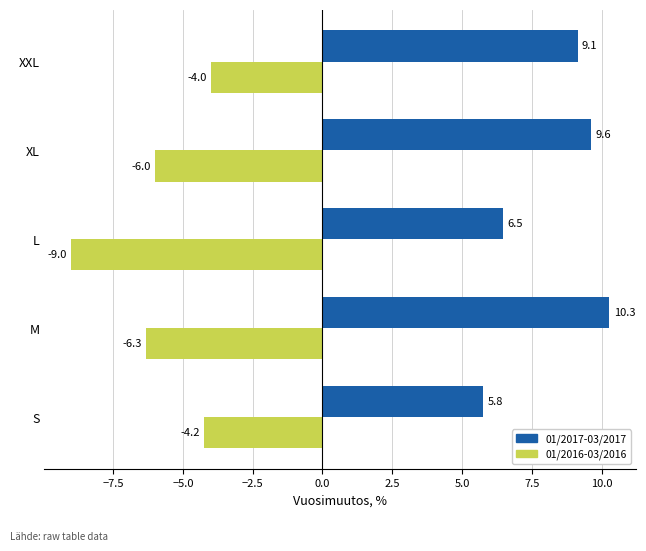

Rank the series at L from lowest to highest value.

01/2016-03/2016, 01/2017-03/2017